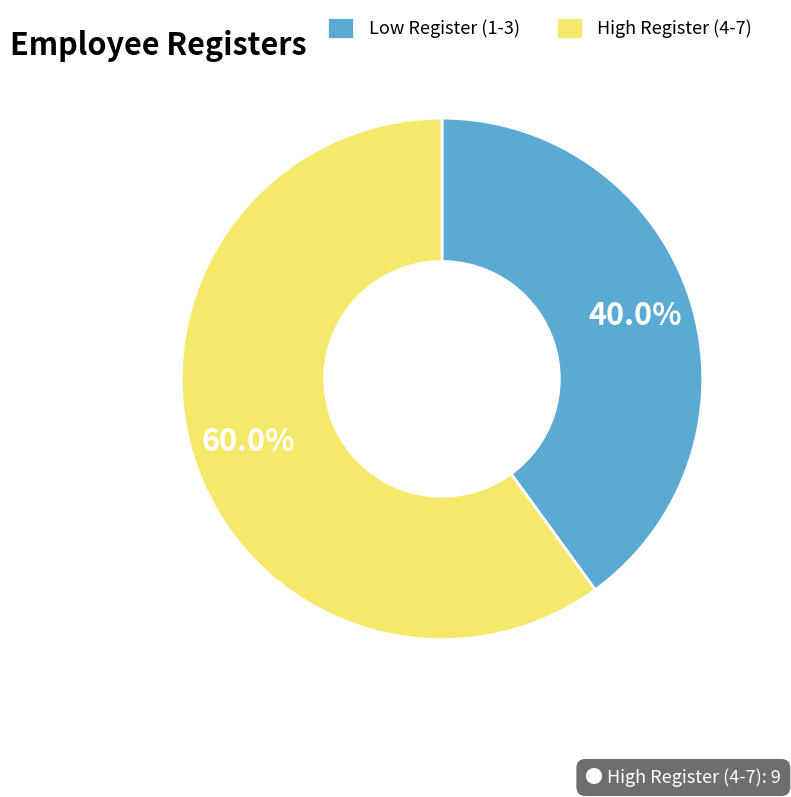

How much of the chart is everything except High Register (4-7)?

40.0%